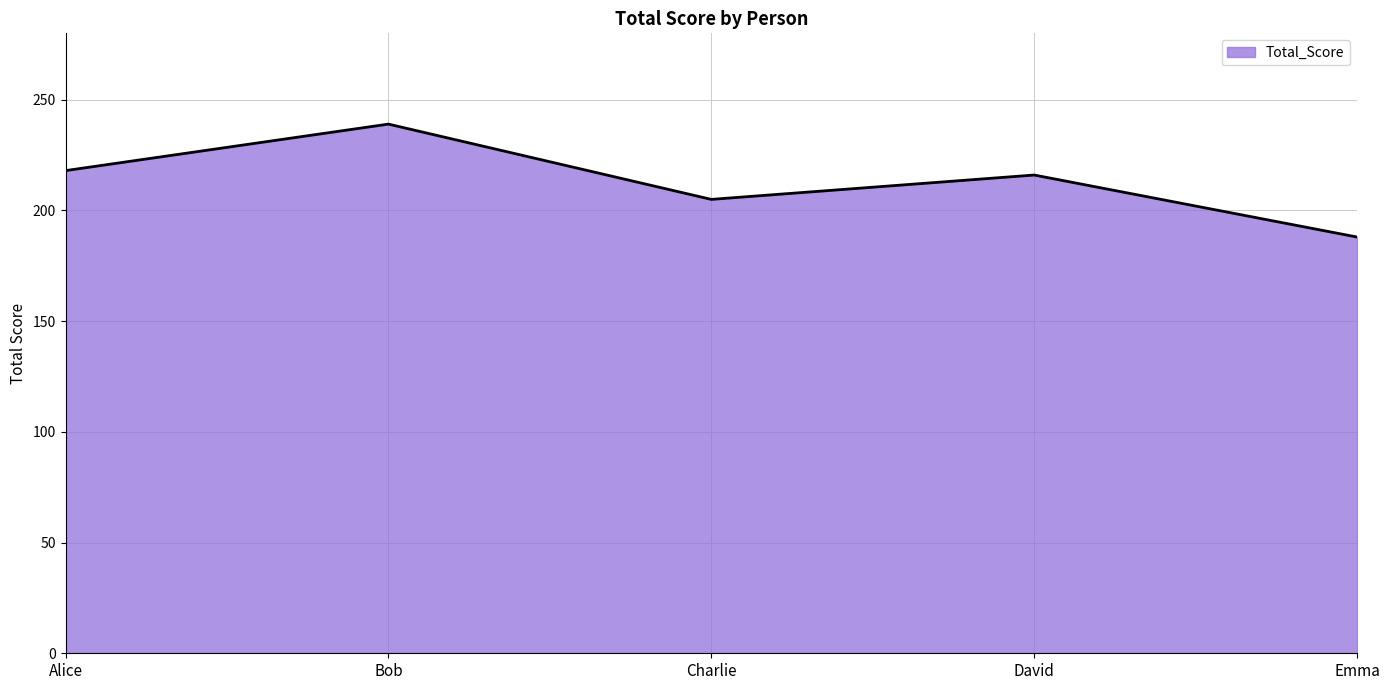

True or false: the data has more than 0 interior local peaks.

True